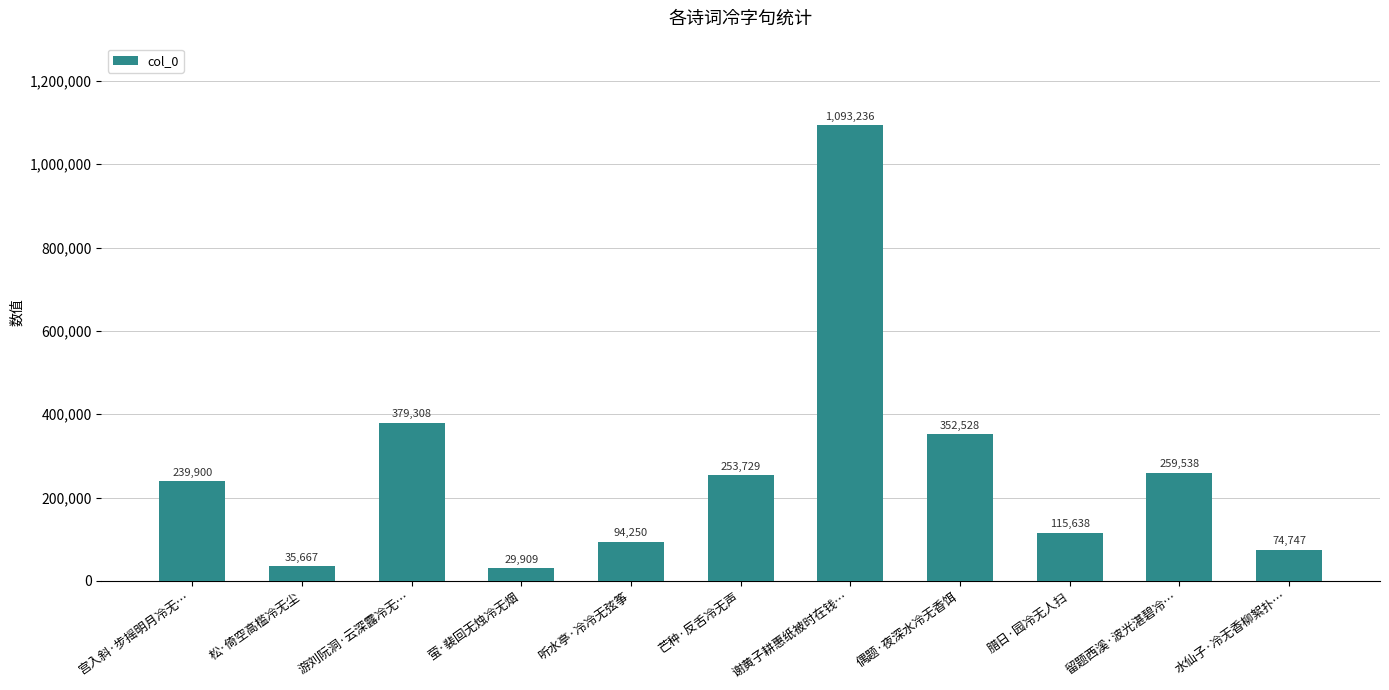

Reading left to right, what are all the values shown in this chart?

239900	35667	379308	29909	94250	253729	1093236	352528	115638	259538	74747